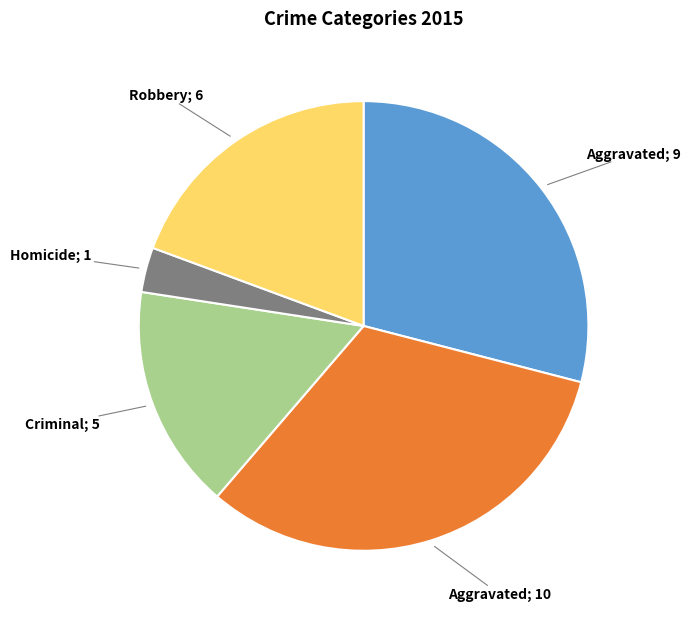

Does any single category account for the majority?

No